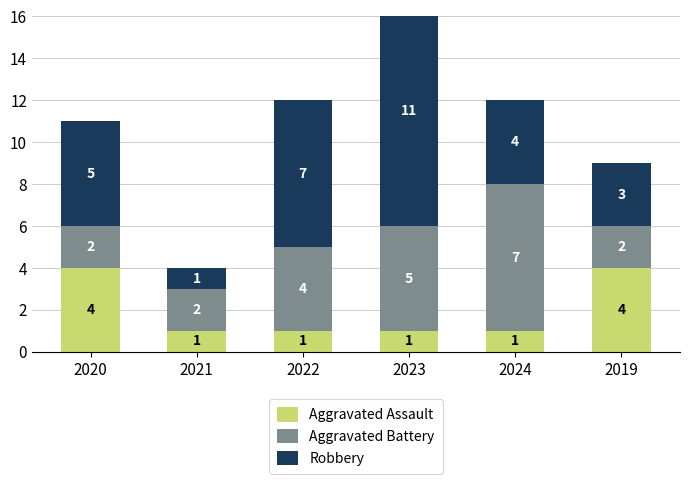

What is the value of the Robbery bar at the 5th from the left?

4